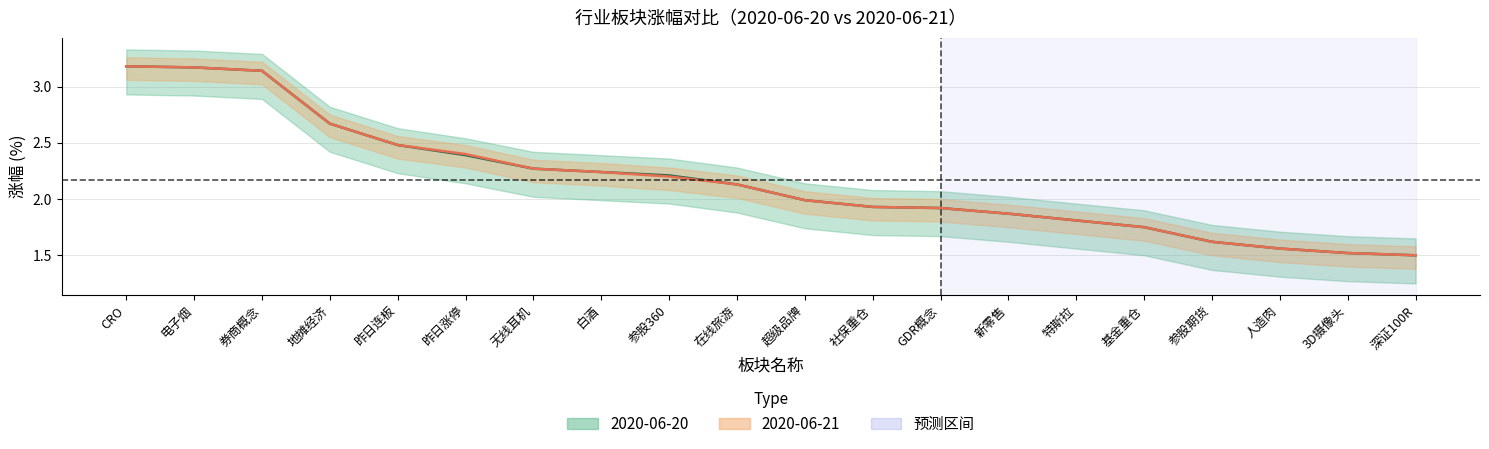

List the labels in order of 2020-06-21 均值 value, smallest first.

深证100R, 3D摄像头, 人造肉, 参股期货, 基金重仓, 特斯拉, 新零售, GDR概念, 社保重仓, 超级品牌, 在线旅游, 参股360, 白酒, 无线耳机, 昨日涨停, 昨日连板, 地摊经济, 券商概念, 电子烟, CRO